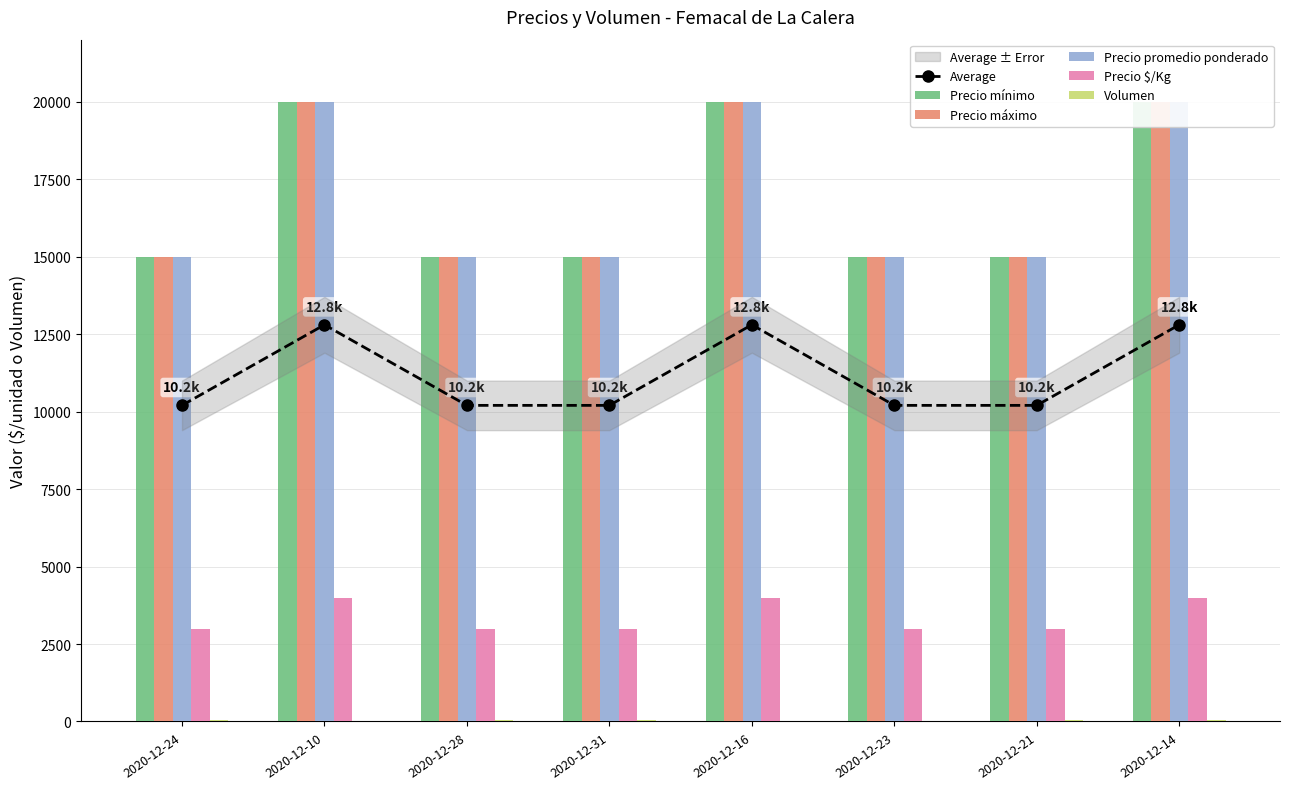

Read the Average value at 2020-12-14.

12800